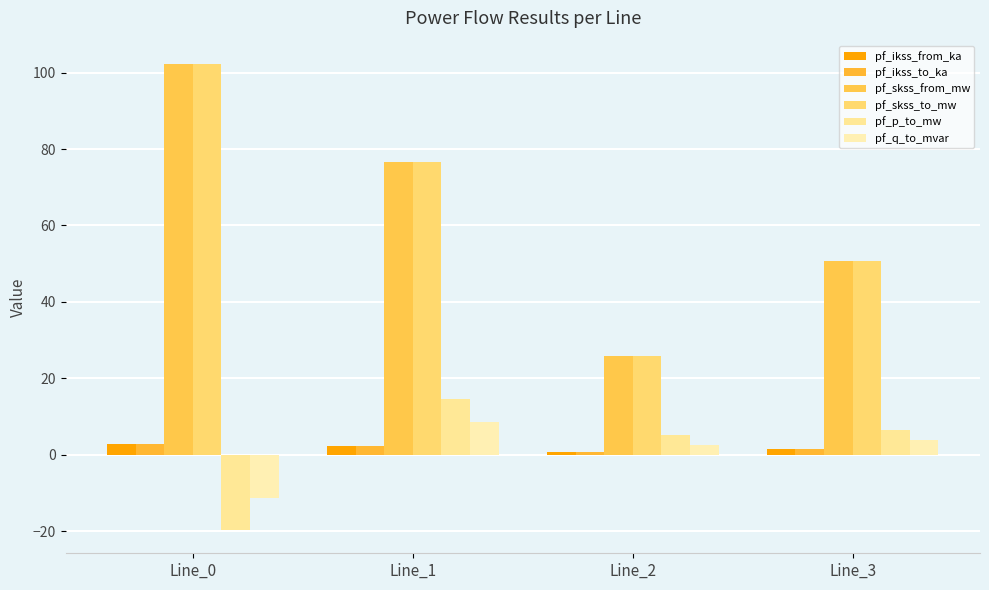

Reading left to right, list all the values displayed in this chart.

pf_ikss_from_ka: Line_0=3.0	Line_1=2.2	Line_2=0.7	Line_3=1.5
pf_ikss_to_ka: Line_0=3.0	Line_1=2.2	Line_2=0.7	Line_3=1.5
pf_skss_from_mw: Line_0=102.2	Line_1=76.5	Line_2=25.8	Line_3=50.7
pf_skss_to_mw: Line_0=102.2	Line_1=76.5	Line_2=25.8	Line_3=50.7
pf_p_to_mw: Line_0=-19.7	Line_1=14.6	Line_2=5.1	Line_3=6.4
pf_q_to_mvar: Line_0=-11.3	Line_1=8.6	Line_2=2.7	Line_3=3.8